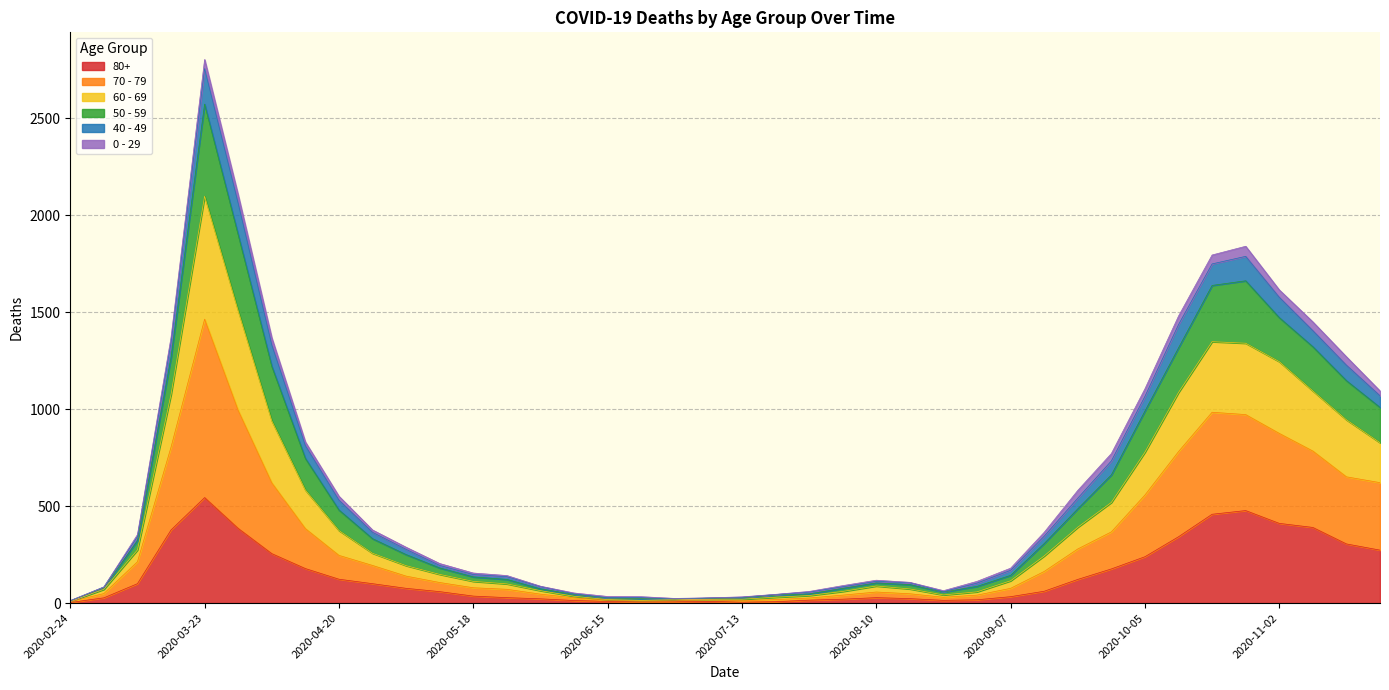

Between 2020-08-10 and 2020-07-20, which is larger?

2020-08-10